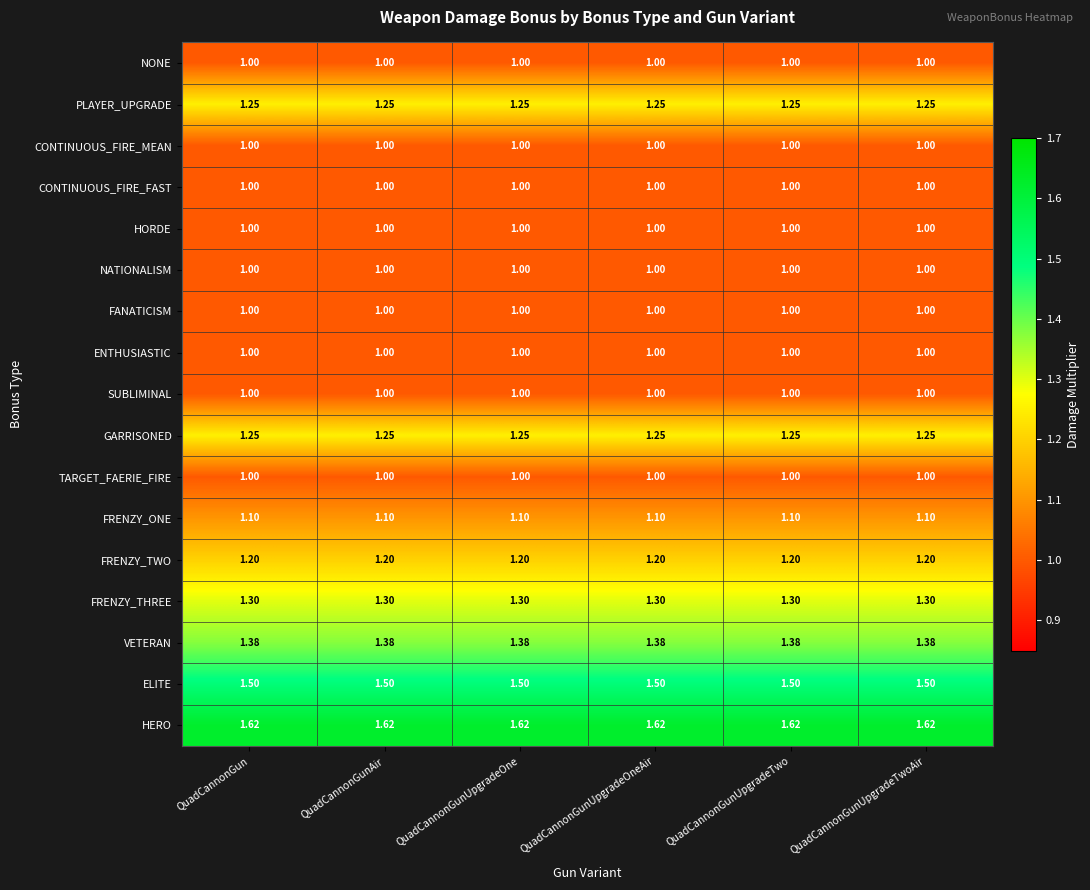

Is the value of PLAYER_UPGRADE at QuadCannonGunUpgradeOne greater than the value of SUBLIMINAL at QuadCannonGun?

Yes